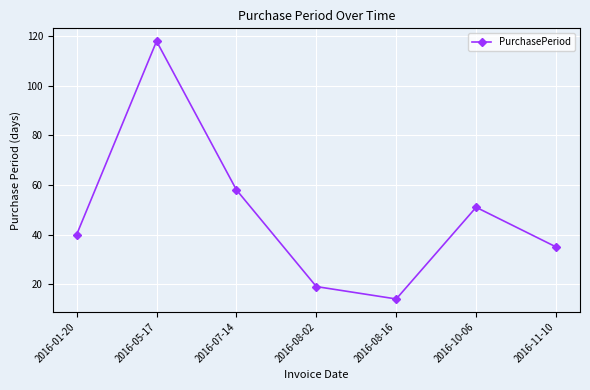

How many values are below 40?

3